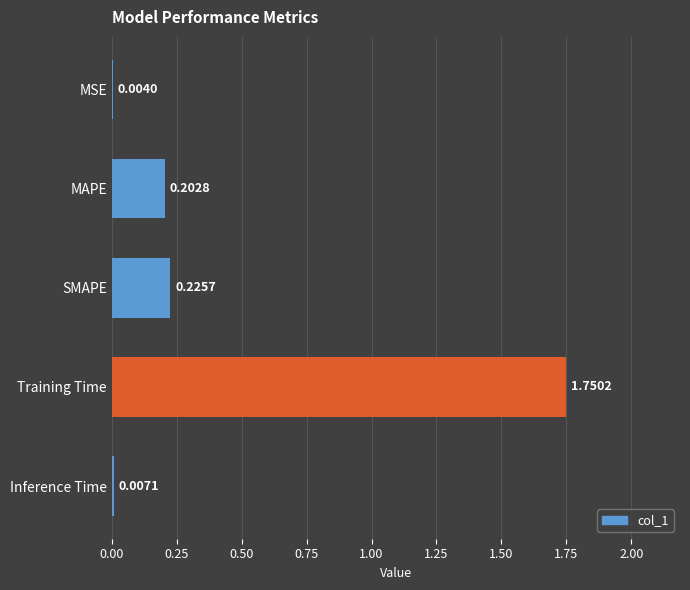

What is the sum of all values?

2.2